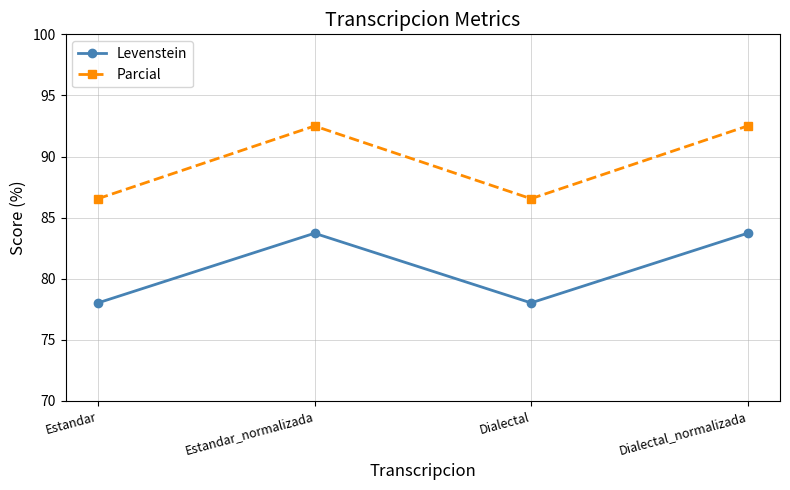

What is the minimum value for Parcial?

86.5